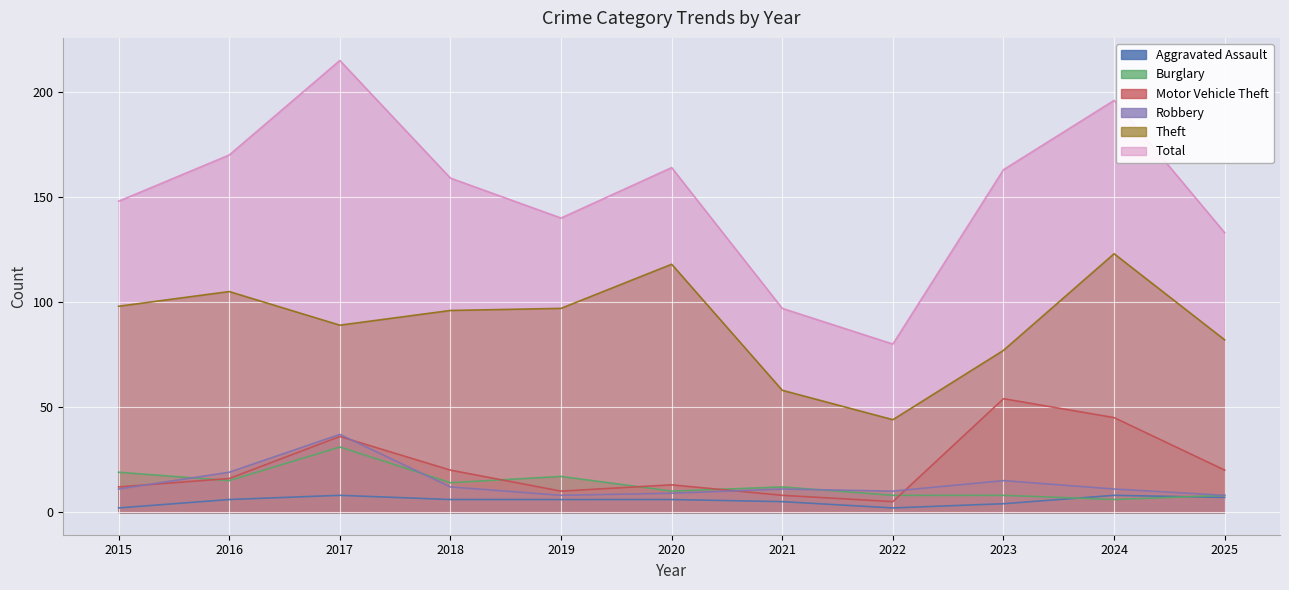

Reading left to right, what are all the values shown in this chart?

Aggravated Assault: 2015=2	2016=6	2017=8	2018=6	2019=6	2020=6	2021=5	2022=2	2023=4	2024=8	2025=7
Burglary: 2015=19	2016=15	2017=31	2018=14	2019=17	2020=10	2021=12	2022=8	2023=8	2024=6	2025=8
Motor Vehicle Theft: 2015=12	2016=16	2017=36	2018=20	2019=10	2020=13	2021=8	2022=5	2023=54	2024=45	2025=20
Robbery: 2015=11	2016=19	2017=37	2018=12	2019=8	2020=9	2021=11	2022=10	2023=15	2024=11	2025=8
Theft: 2015=98	2016=105	2017=89	2018=96	2019=97	2020=118	2021=58	2022=44	2023=77	2024=123	2025=82
Total: 2015=148	2016=170	2017=215	2018=159	2019=140	2020=164	2021=97	2022=80	2023=163	2024=196	2025=133